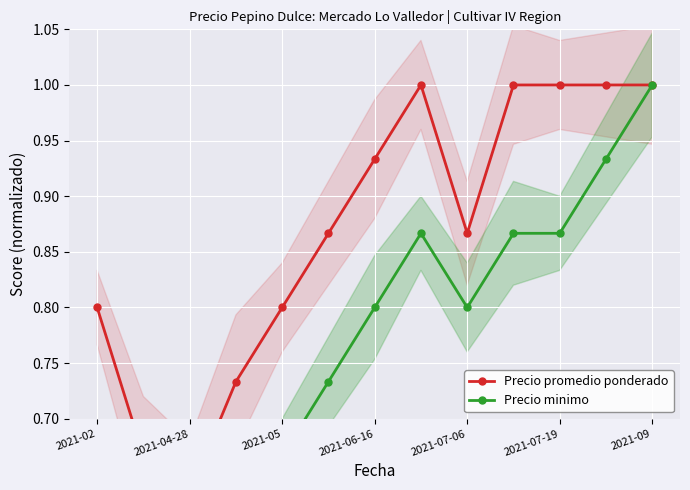

Which has a higher value, 10 or 9?

10